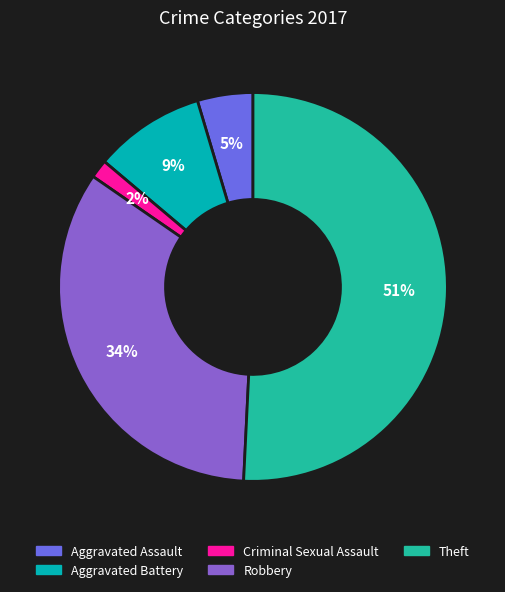

What is the smallest slice in the pie chart?

Criminal Sexual Assault